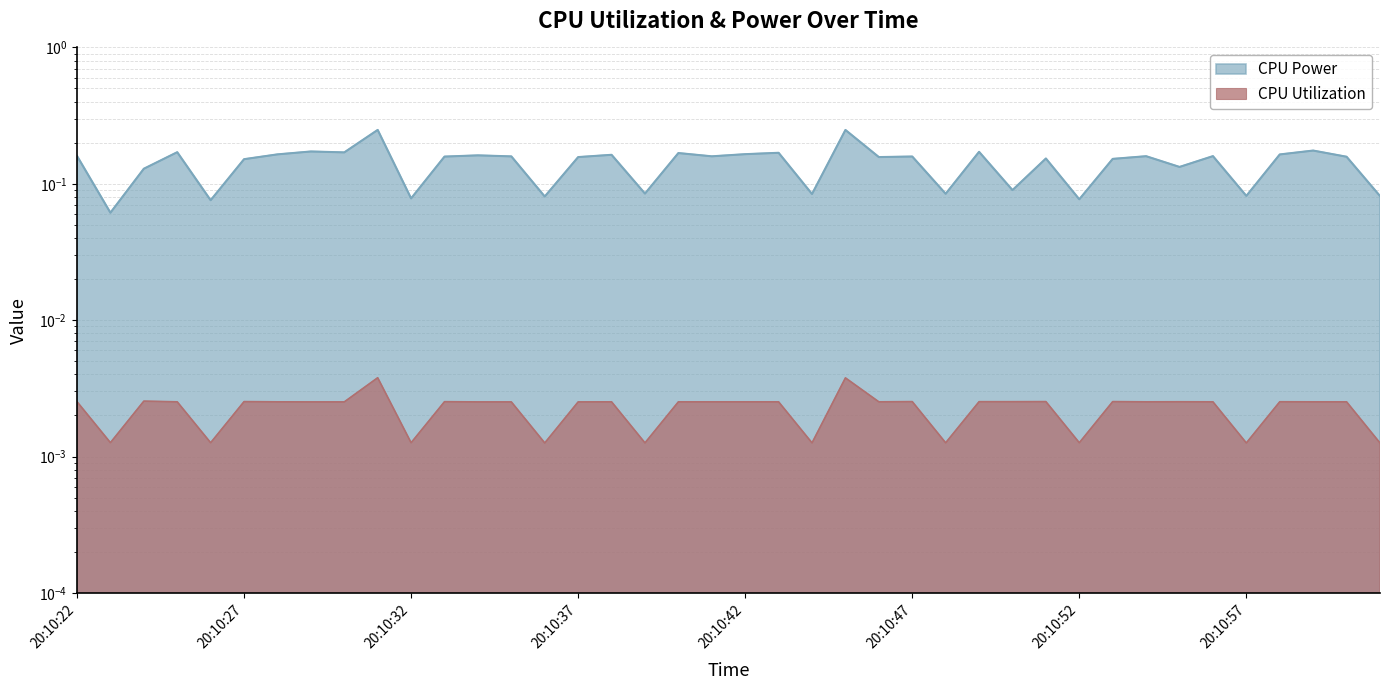

What are all the series names shown in the legend?

CPU Power, CPU Utilization